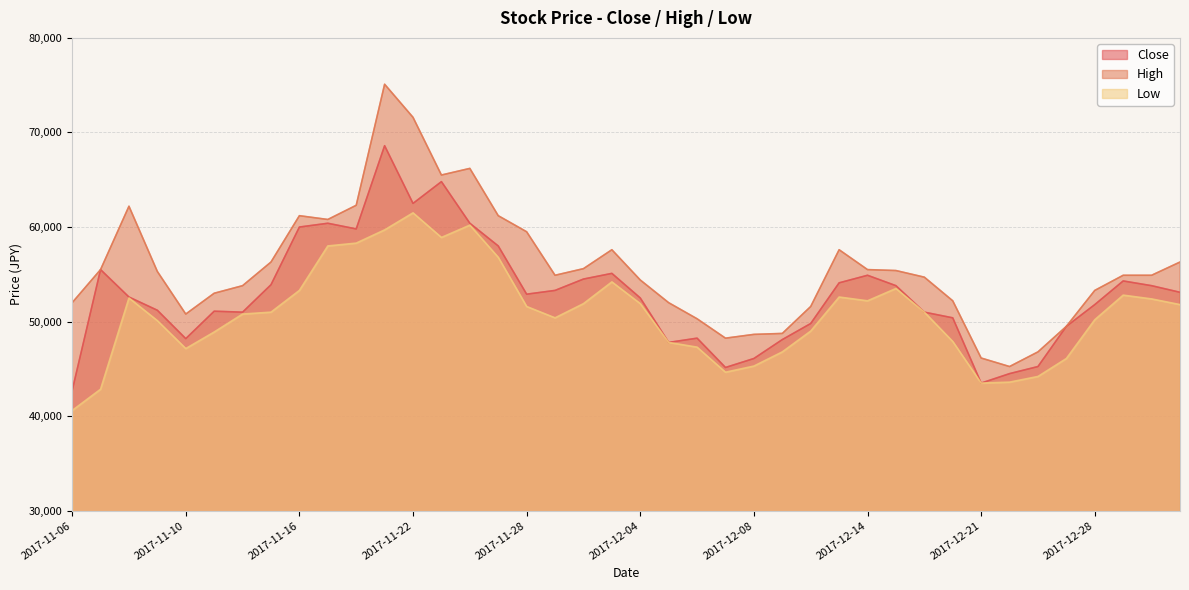

What are all the series names shown in the legend?

Close, High, Low